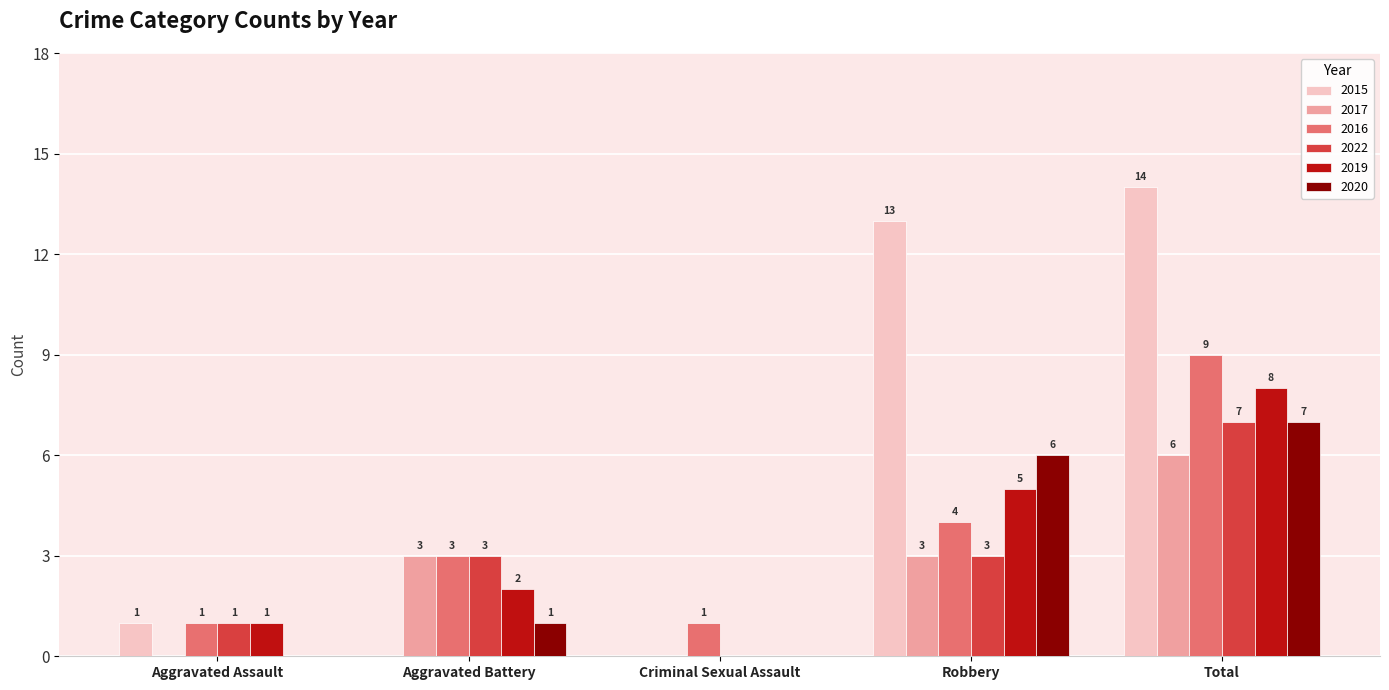

How many 2019 values are between 1 and 5?

3